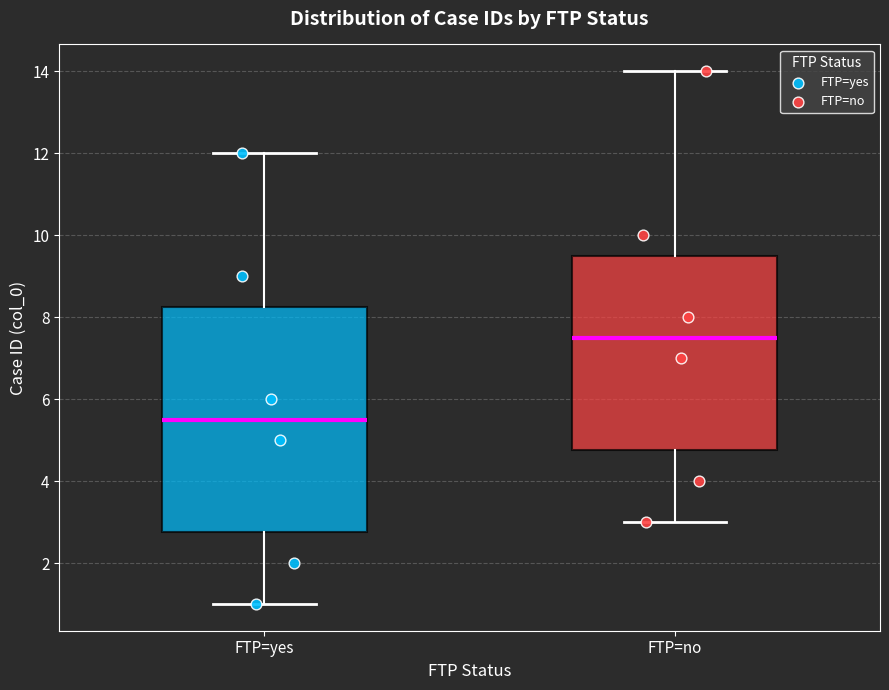

Where does the median line of the box for FTP=no sit on the y-axis? The values are not printed on the chart, so give them approximately, as read against the axis.

7.6